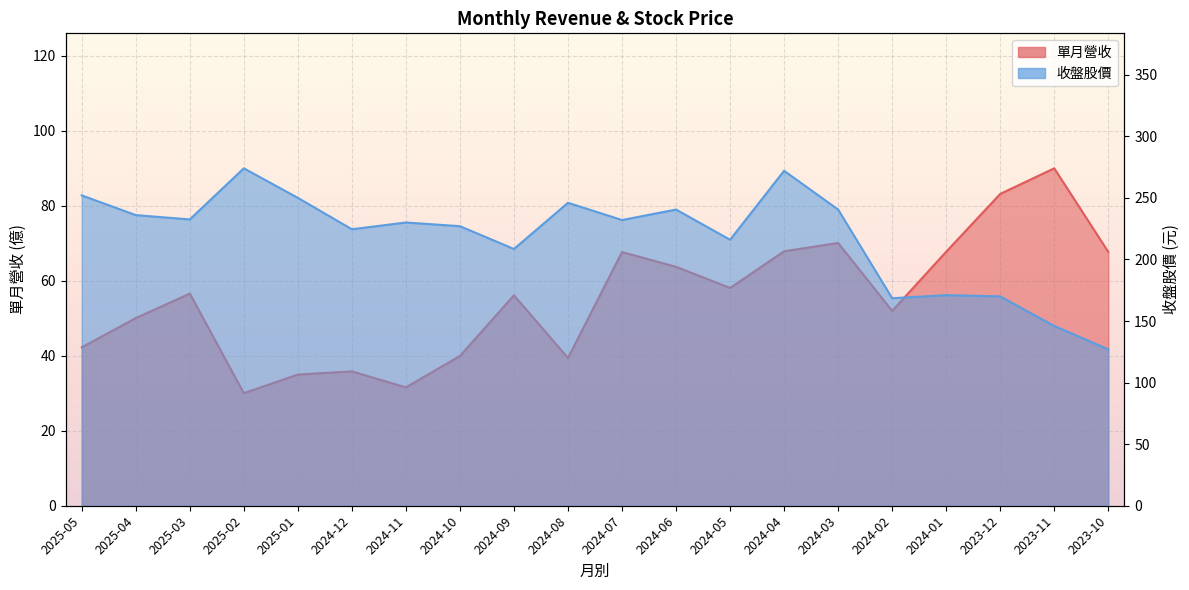

What is the average value of the 收盤股價 series?

218.2